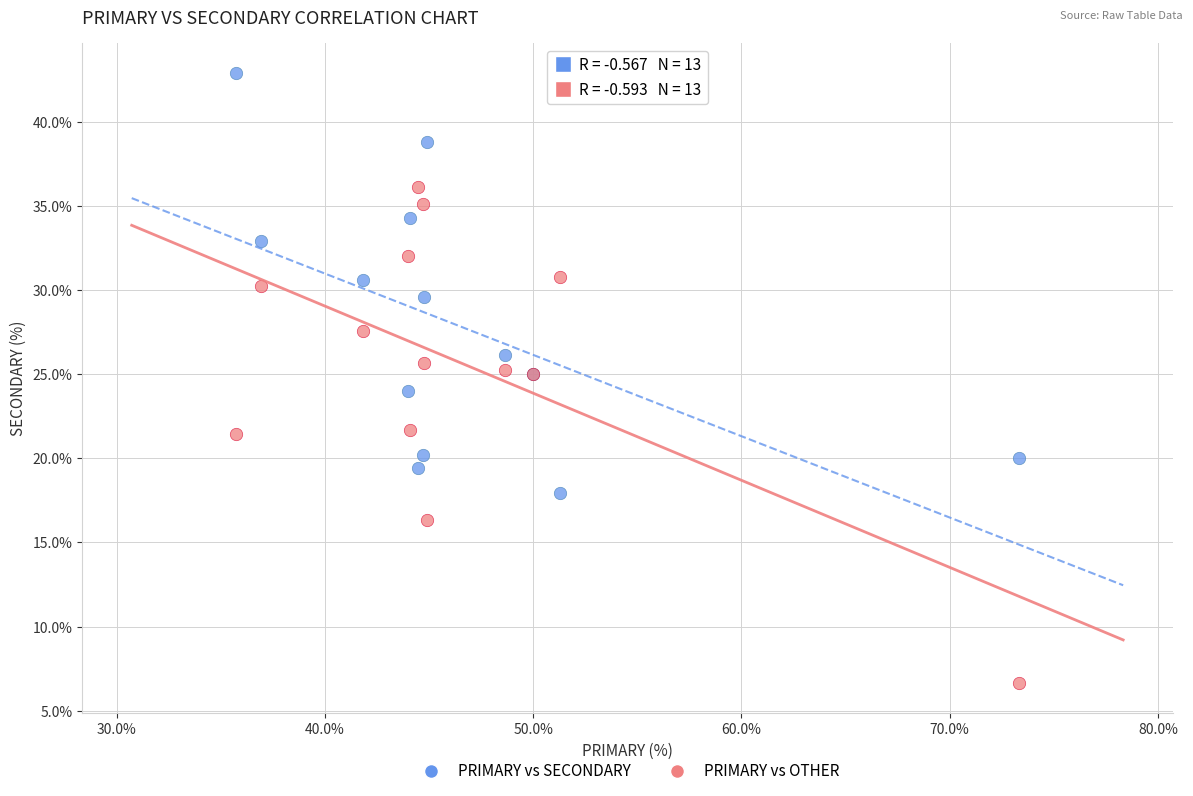

Which series reaches the minimum Y coordinate?

PRIMARY vs OTHER